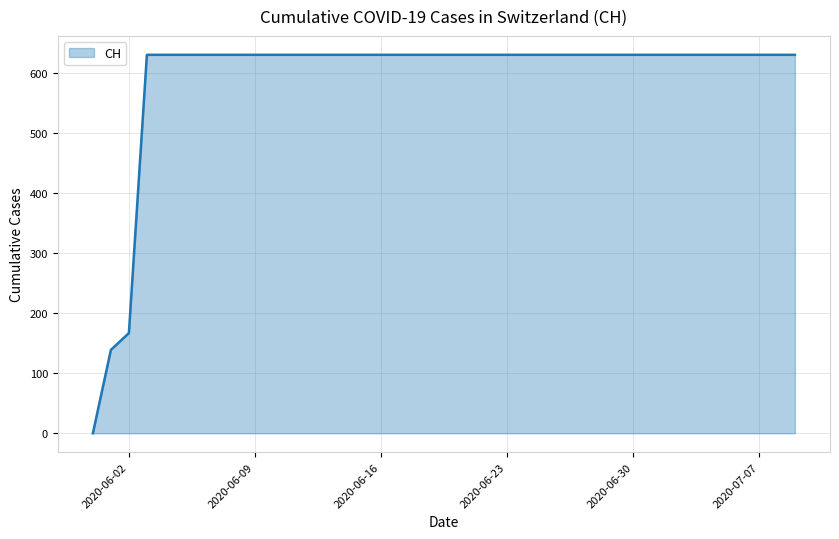

What is the maximum value shown in the chart?

631